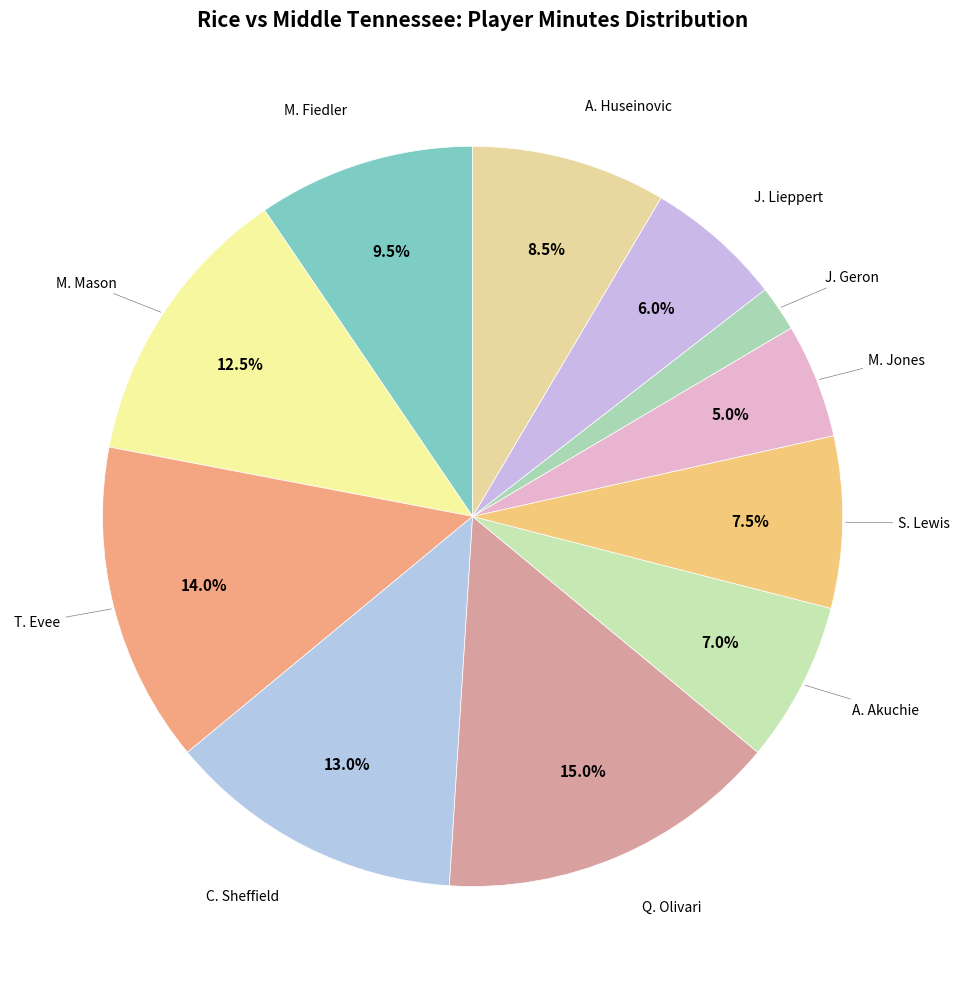

Rank the categories by value from highest to lowest.

Q. Olivari, T. Evee, C. Sheffield, M. Mason, M. Fiedler, A. Huseinovic, S. Lewis, A. Akuchie, J. Lieppert, M. Jones, J. Geron